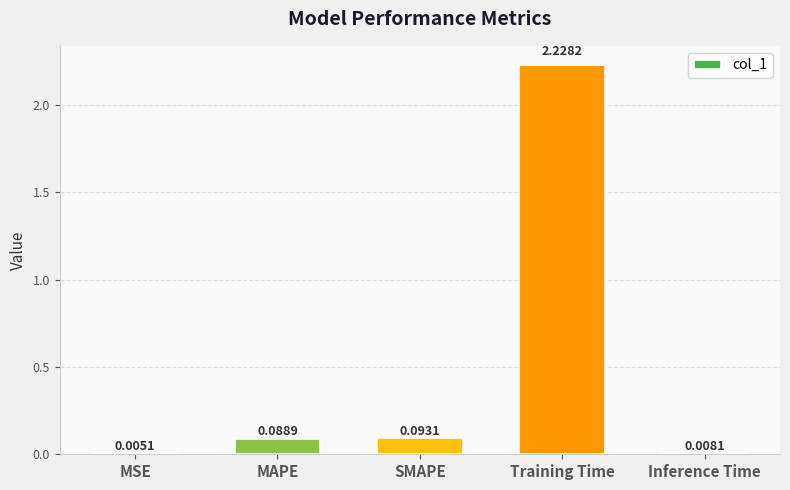

What is the sum of all values?

2.4